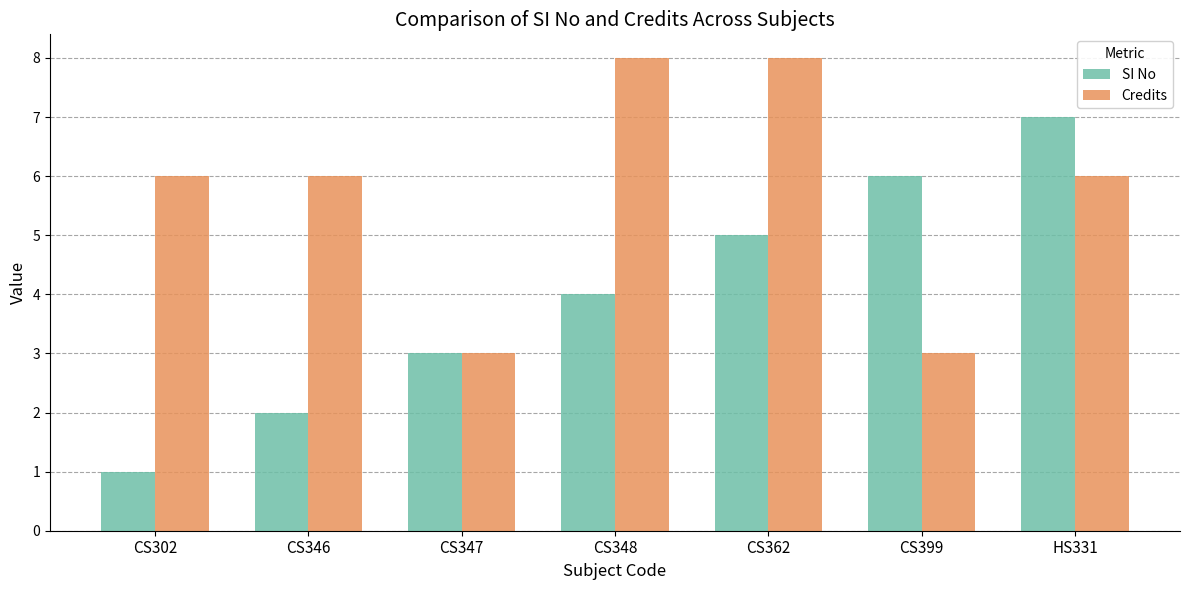

What is the label of the 3rd bar from the right?

CS362